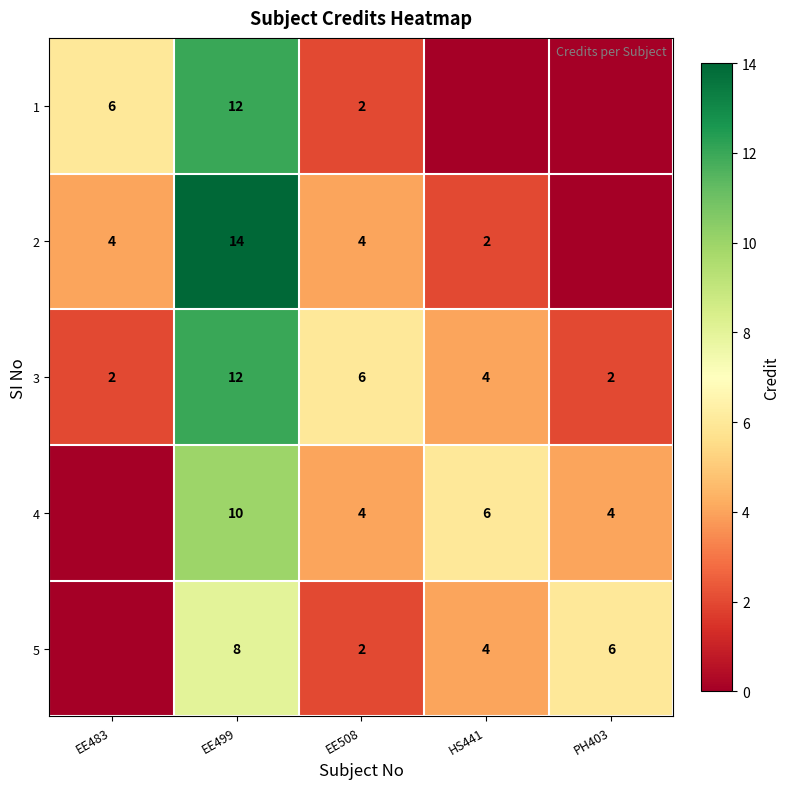

The 2 series shows 1 at HS441. True or false?

False